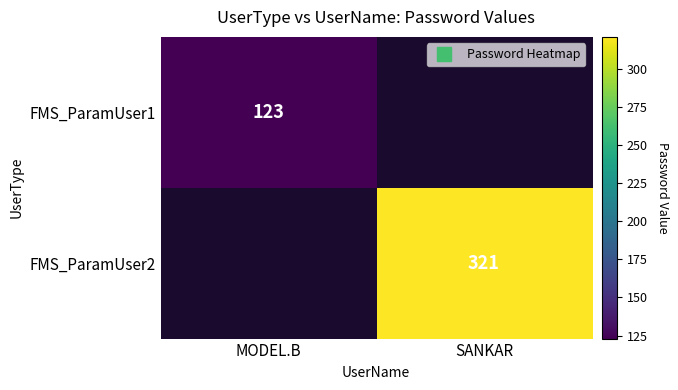

How many categories are shown in the chart?

2